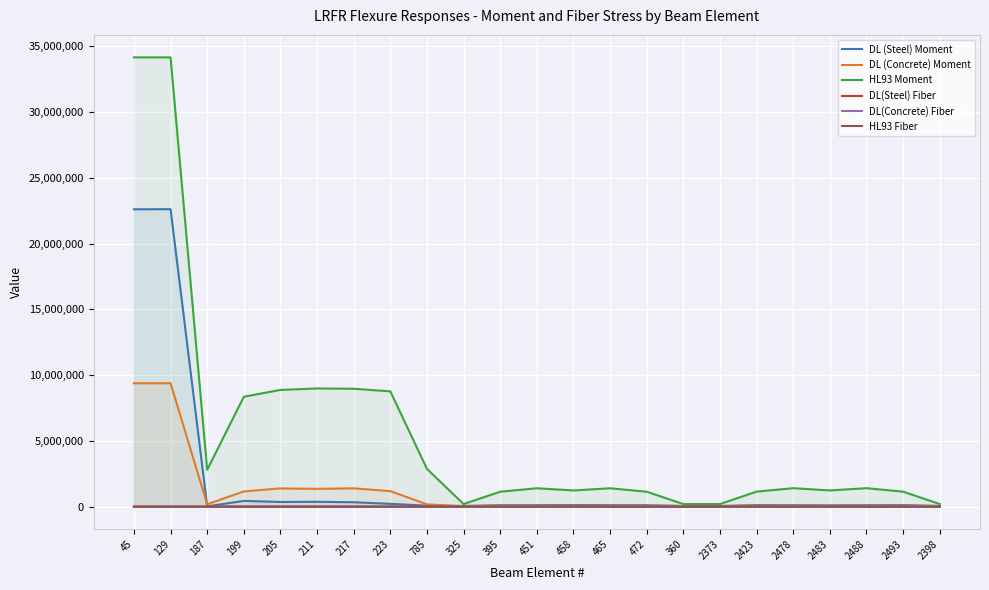

What is the sum of the DL (Steel) Moment values at 45 and 325?

22665249.8